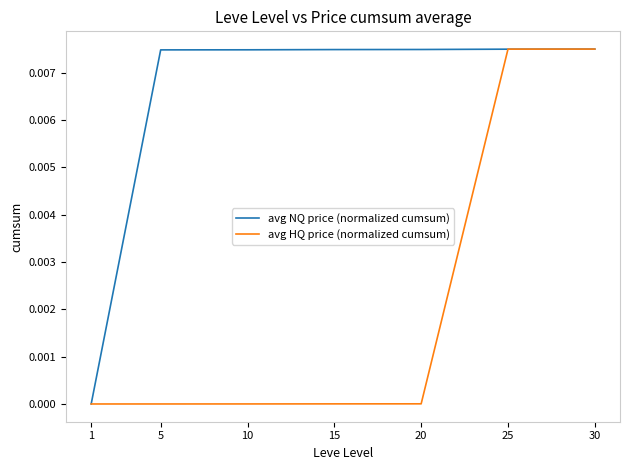

Which series has the widest spread of values?

avg HQ price (normalized cumsum)